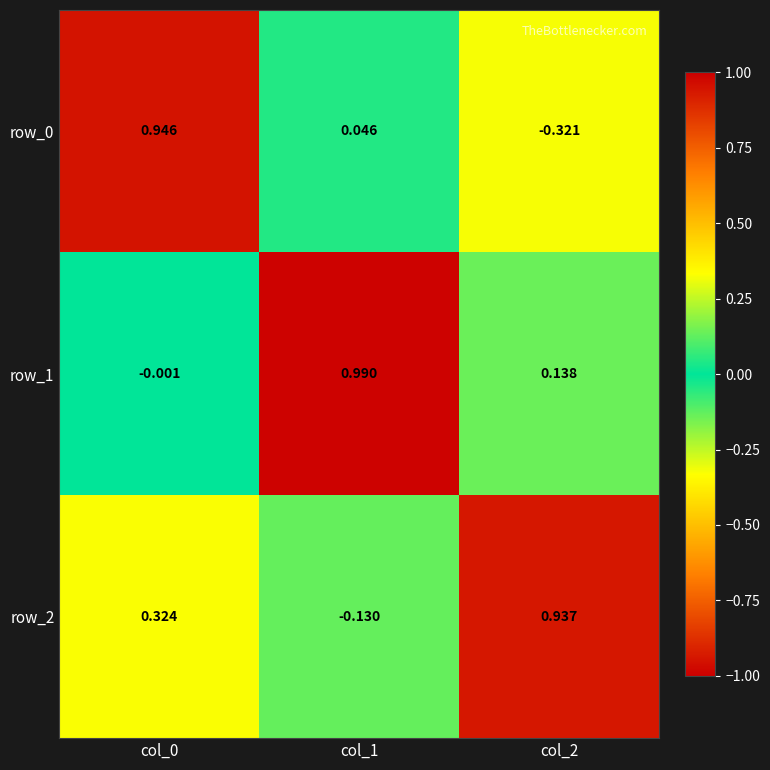

Is the value of row_1 at col_1 greater than the value of row_0 at col_0?

Yes